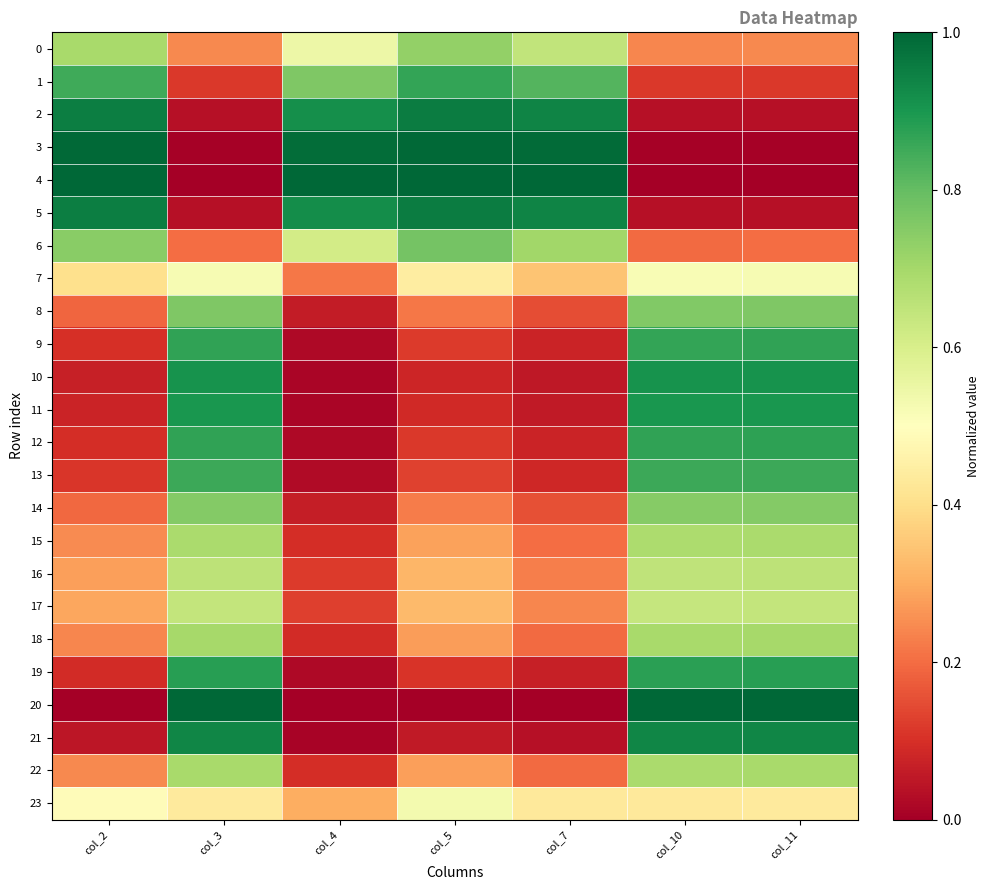

Reading right to left, what are all the values shown in this chart?

0: col_11=0.2	col_10=0.2	col_7=0.6	col_5=0.7	col_4=0.5	col_3=0.2	col_2=0.7
1: col_11=0.1	col_10=0.1	col_7=0.8	col_5=0.9	col_4=0.8	col_3=0.1	col_2=0.8
2: col_11=0.0	col_10=0.0	col_7=0.9	col_5=1.0	col_4=0.9	col_3=0.0	col_2=0.9
3: col_11=0.0	col_10=0.0	col_7=1.0	col_5=1.0	col_4=1.0	col_3=0.0	col_2=1.0
4: col_11=0.0	col_10=0.0	col_7=1.0	col_5=1.0	col_4=1.0	col_3=0.0	col_2=1.0
5: col_11=0.0	col_10=0.0	col_7=0.9	col_5=1.0	col_4=0.9	col_3=0.0	col_2=1.0
6: col_11=0.2	col_10=0.2	col_7=0.7	col_5=0.8	col_4=0.6	col_3=0.2	col_2=0.7
7: col_11=0.5	col_10=0.5	col_7=0.3	col_5=0.4	col_4=0.2	col_3=0.5	col_2=0.4
8: col_11=0.8	col_10=0.8	col_7=0.1	col_5=0.2	col_4=0.1	col_3=0.8	col_2=0.2
9: col_11=0.9	col_10=0.9	col_7=0.1	col_5=0.1	col_4=0.0	col_3=0.9	col_2=0.1
10: col_11=0.9	col_10=0.9	col_7=0.1	col_5=0.1	col_4=0.0	col_3=0.9	col_2=0.1
11: col_11=0.9	col_10=0.9	col_7=0.1	col_5=0.1	col_4=0.0	col_3=0.9	col_2=0.1
12: col_11=0.9	col_10=0.9	col_7=0.1	col_5=0.1	col_4=0.0	col_3=0.9	col_2=0.1
13: col_11=0.9	col_10=0.9	col_7=0.1	col_5=0.1	col_4=0.0	col_3=0.9	col_2=0.1
14: col_11=0.8	col_10=0.7	col_7=0.2	col_5=0.2	col_4=0.1	col_3=0.8	col_2=0.2
15: col_11=0.7	col_10=0.7	col_7=0.2	col_5=0.3	col_4=0.1	col_3=0.7	col_2=0.2
16: col_11=0.7	col_10=0.7	col_7=0.2	col_5=0.3	col_4=0.1	col_3=0.7	col_2=0.3
17: col_11=0.6	col_10=0.6	col_7=0.2	col_5=0.3	col_4=0.1	col_3=0.6	col_2=0.3
18: col_11=0.7	col_10=0.7	col_7=0.2	col_5=0.3	col_4=0.1	col_3=0.7	col_2=0.2
19: col_11=0.9	col_10=0.9	col_7=0.1	col_5=0.1	col_4=0.0	col_3=0.9	col_2=0.1
20: col_11=1.0	col_10=1.0	col_7=0.0	col_5=0.0	col_4=0.0	col_3=1.0	col_2=0.0
21: col_11=0.9	col_10=0.9	col_7=0.0	col_5=0.1	col_4=0.0	col_3=0.9	col_2=0.0
22: col_11=0.7	col_10=0.7	col_7=0.2	col_5=0.3	col_4=0.1	col_3=0.7	col_2=0.2
23: col_11=0.4	col_10=0.4	col_7=0.4	col_5=0.5	col_4=0.3	col_3=0.4	col_2=0.5